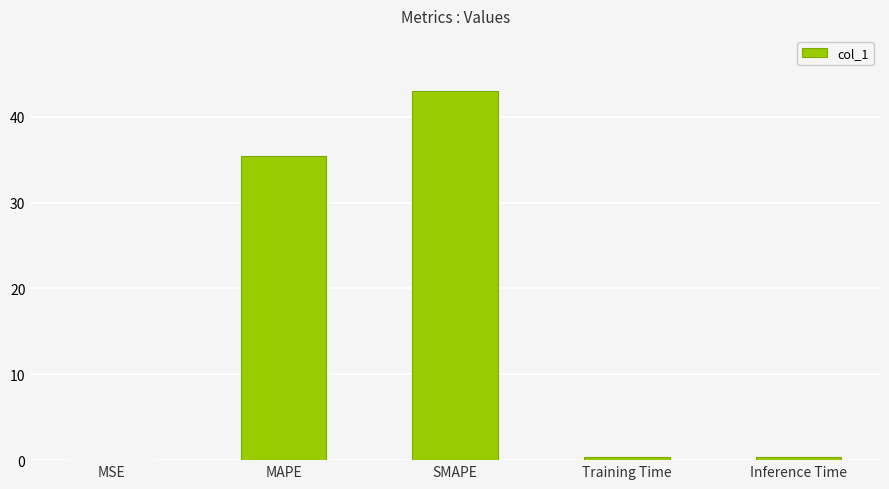

How many distinct data groups are displayed?

1